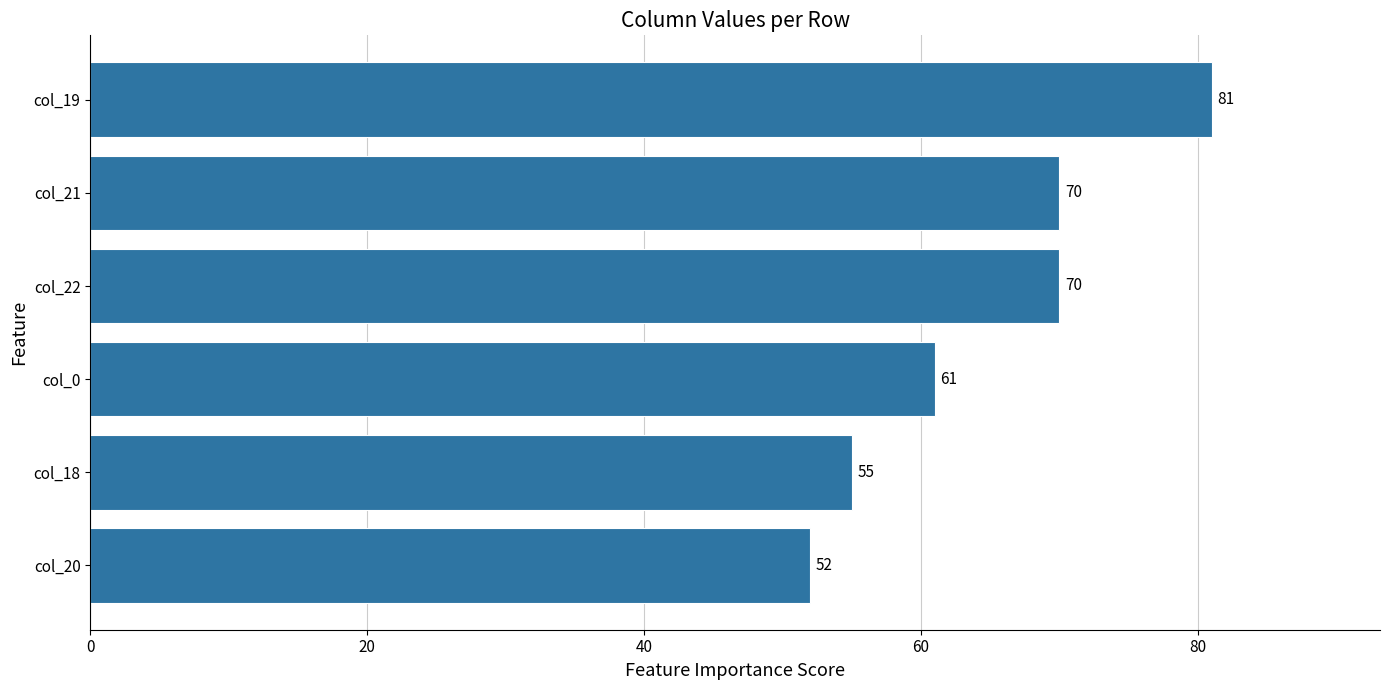

Approximately how many times larger is the value at col_21 compared to col_0?

1.1